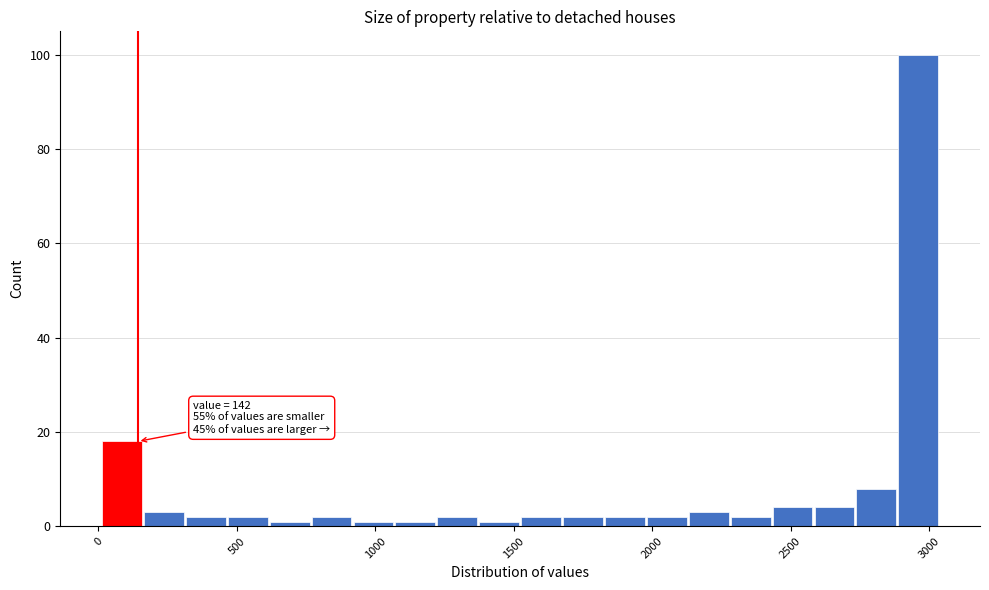

Read against the x-axis, roughly where is the centre of the tallest bar?

2950